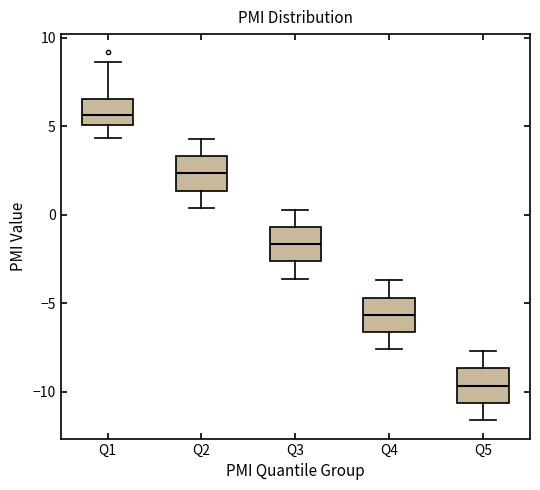

Reading left to right, read every box against the y-axis: the position of its median line, the range the box covers, and the ends of its whiskers. The values are not printed on the chart, so give them approximately, as read against the axis.

Q1: median 5.5, box 5.0 to 6.5, whiskers 4.5 to 8.5
Q2: median 2.5, box 1.5 to 3.5, whiskers 0.5 to 4.5
Q3: median -1.5, box -2.5 to -0.5, whiskers -3.5 to 0.5
Q4: median -5.5, box -6.5 to -4.5, whiskers -7.5 to -3.5
Q5: median -9.5, box -10.5 to -8.5, whiskers -11.5 to -7.5